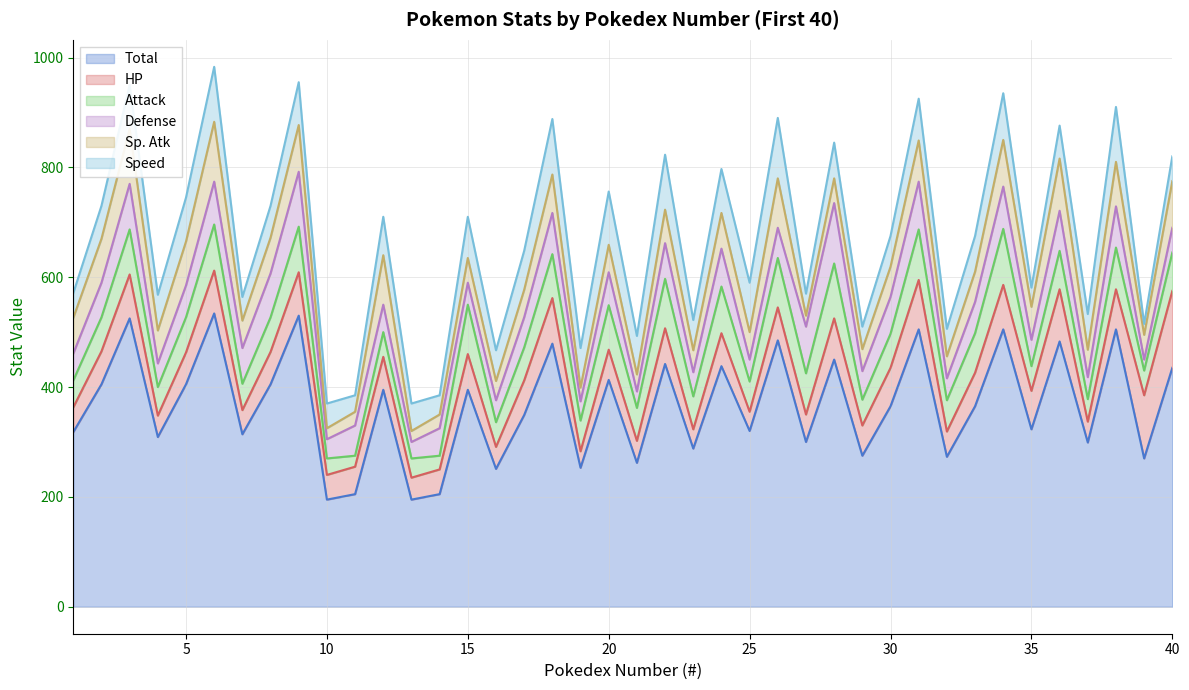

What is the value of the Speed point at the 4th from the left?

65